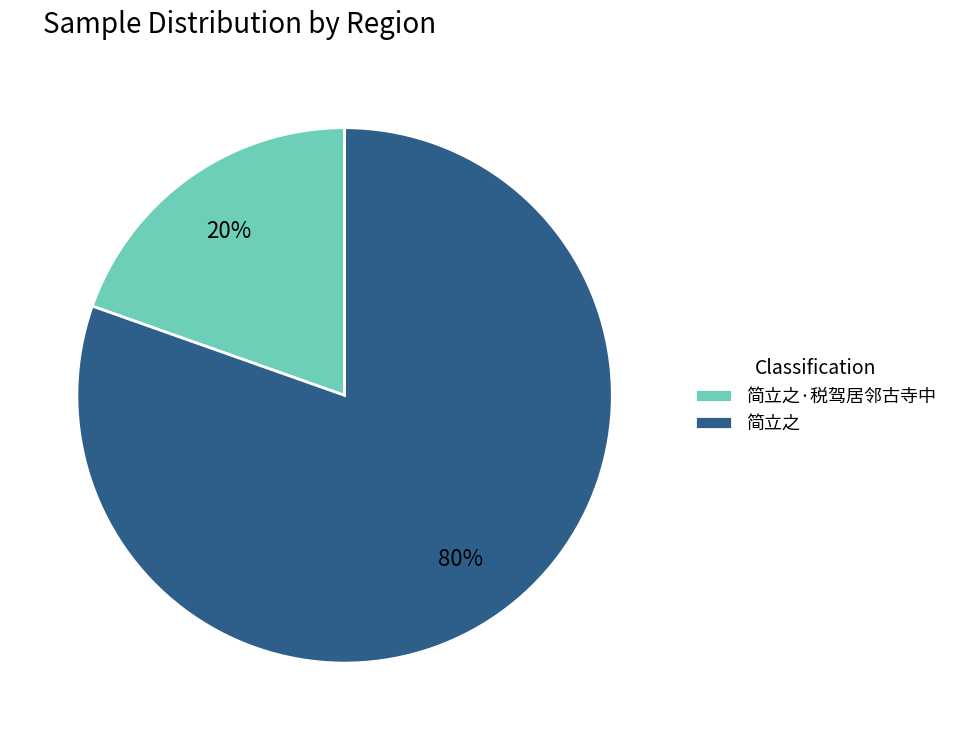

Which slice is the smallest?

简立之·税驾居邻古寺中